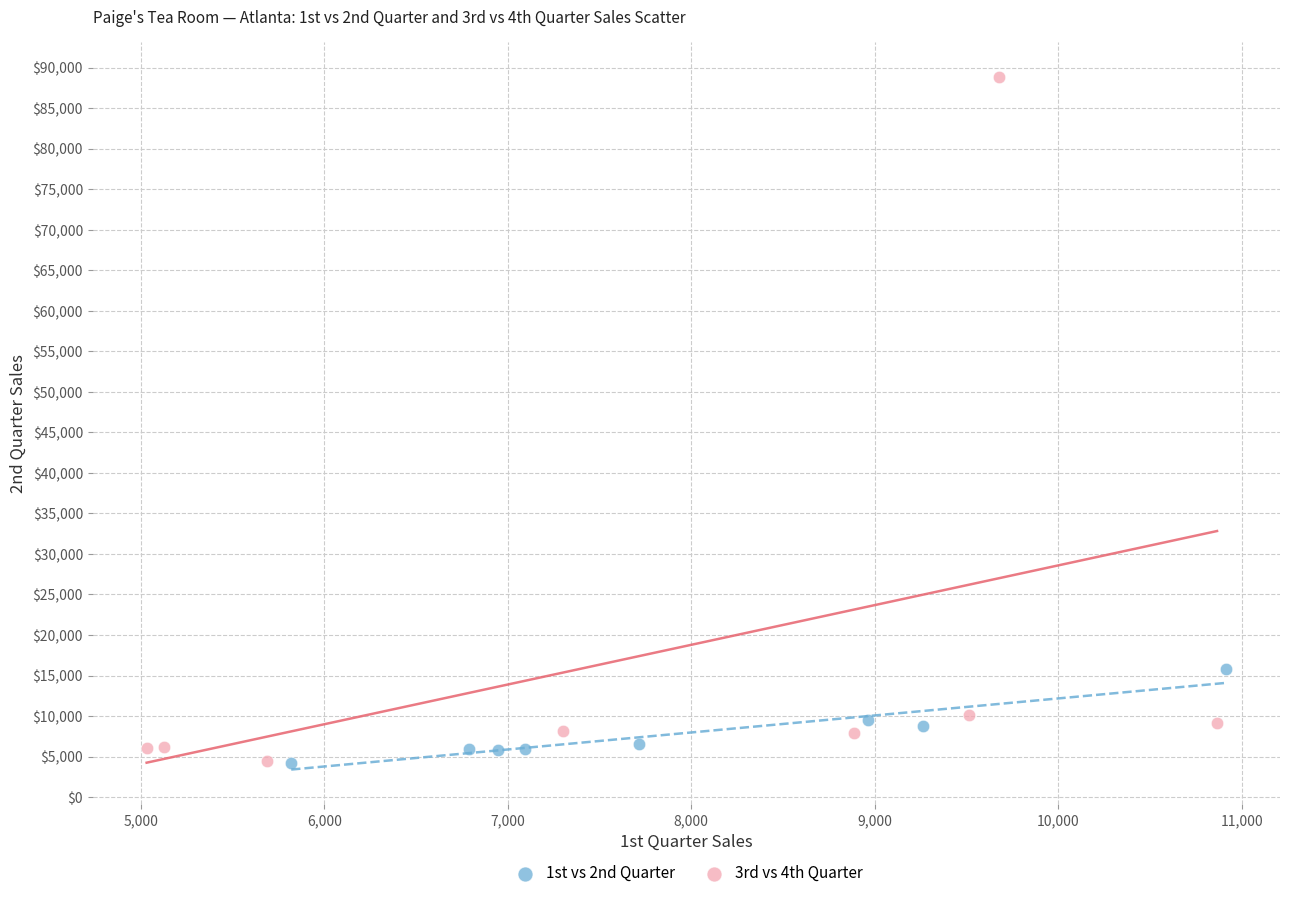

Which series contains the highest Y value?

3rd vs 4th Quarter